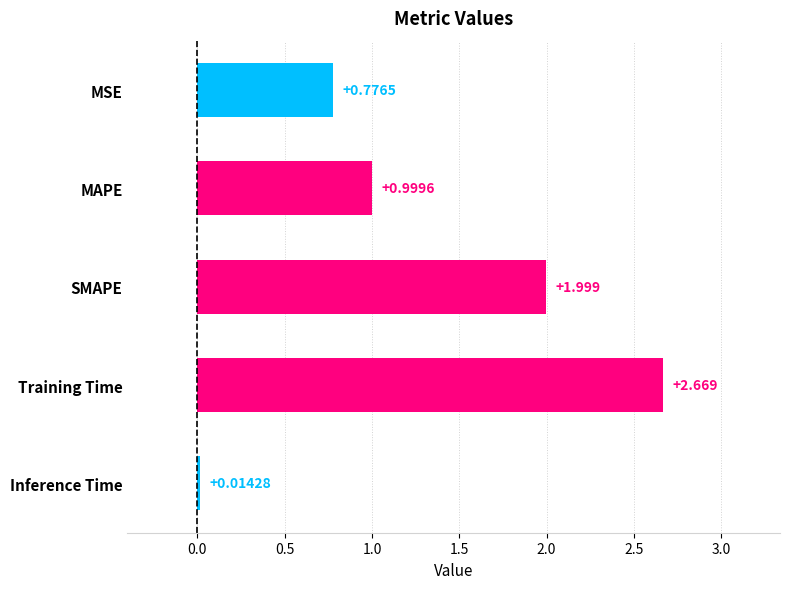

Which label corresponds to the largest value in the chart?

Training Time